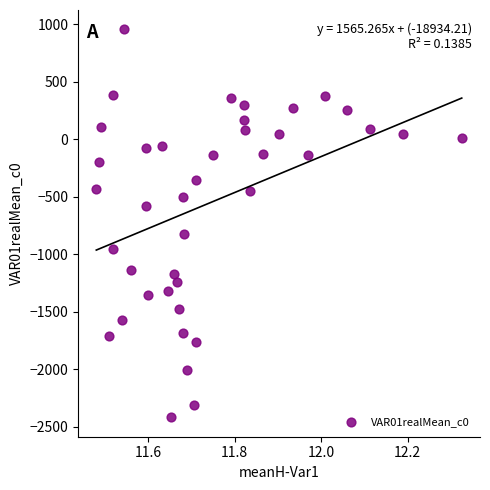

What Y value in the scatter plot is closest to -732?

-825.3